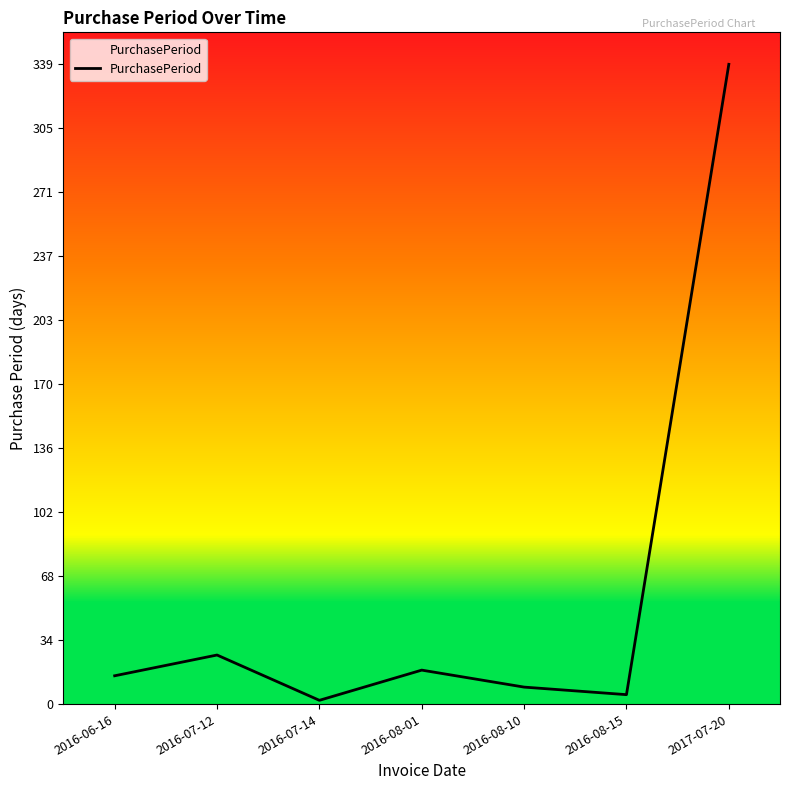

Which category has the highest value across all series?

2017-07-20